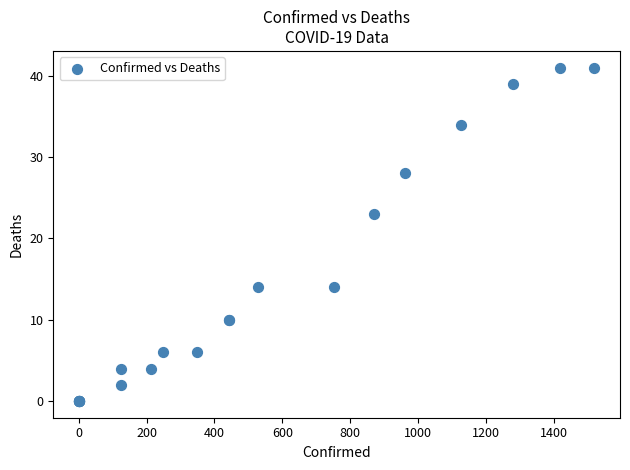

What Y value in the scatter plot is closest to 20?

23